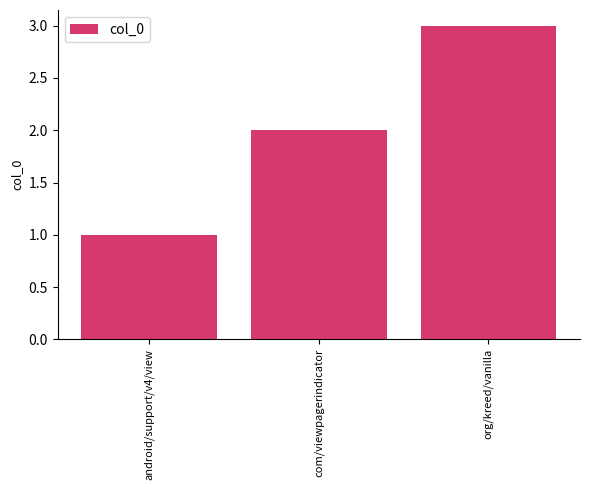

Approximately how many times larger is the value at com/viewpagerindicator compared to org/kreed/vanilla?

0.7